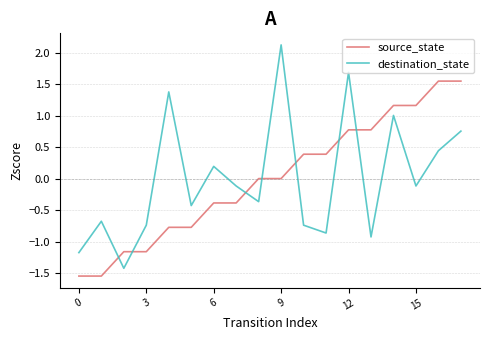

Rank the series by their maximum value, from highest to lowest.

destination_state, source_state